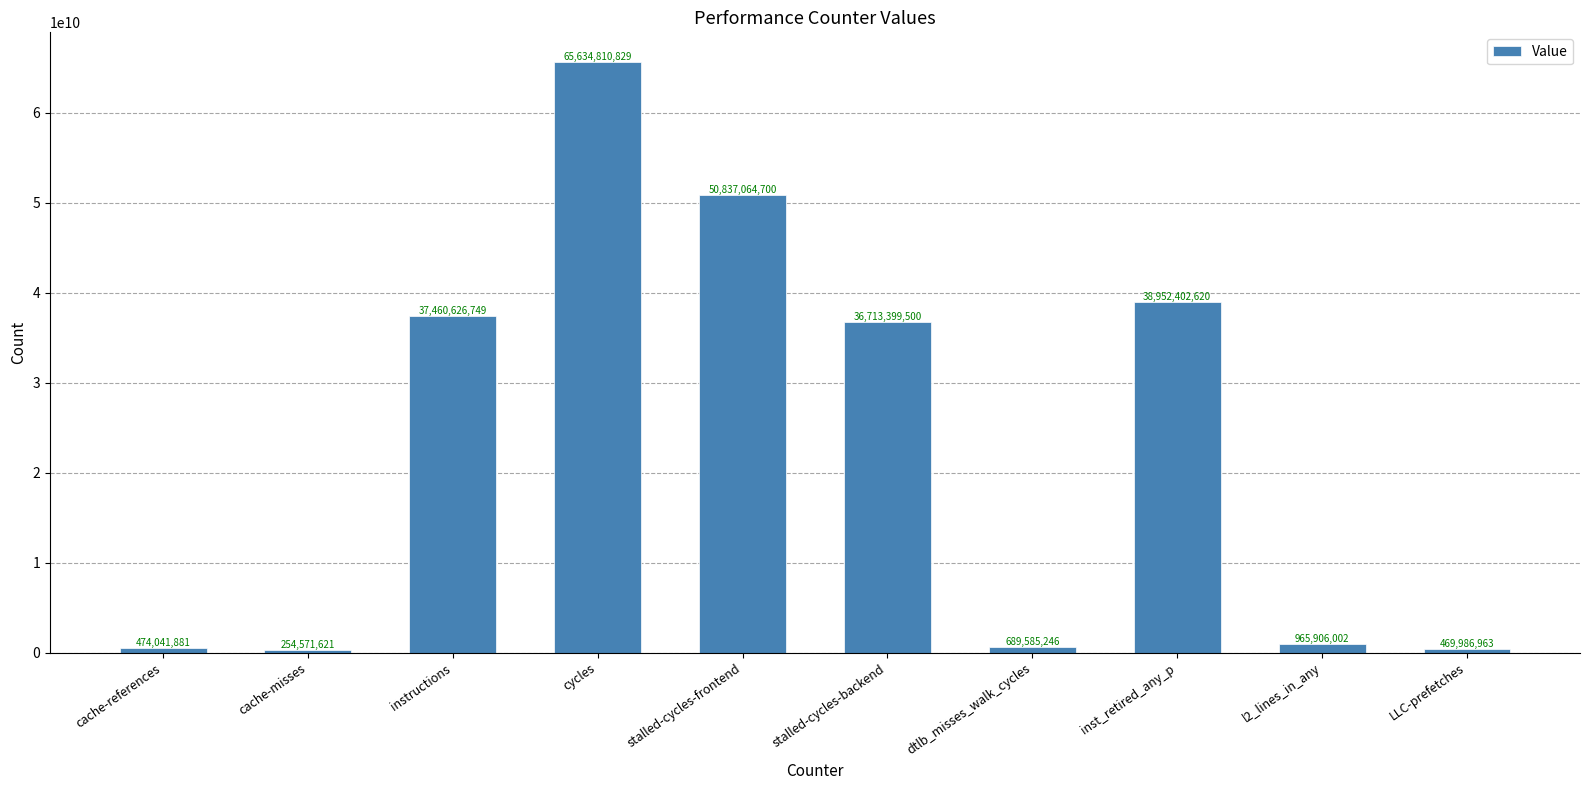

Rank the categories by value from highest to lowest.

cycles, stalled-cycles-frontend, inst_retired_any_p, instructions, stalled-cycles-backend, l2_lines_in_any, dtlb_misses_walk_cycles, cache-references, LLC-prefetches, cache-misses